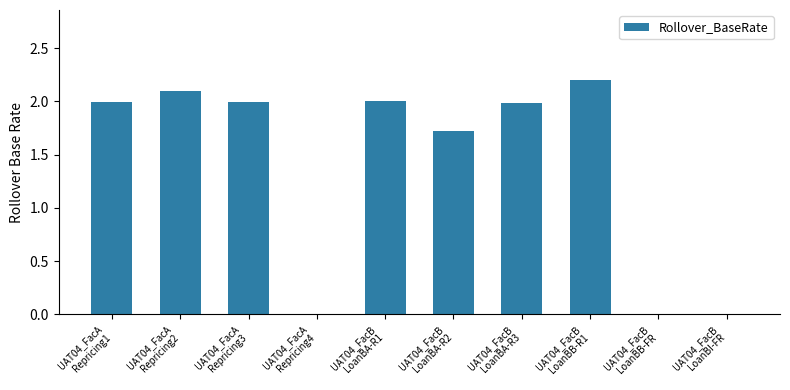

What is the maximum value shown in the chart?

2.2